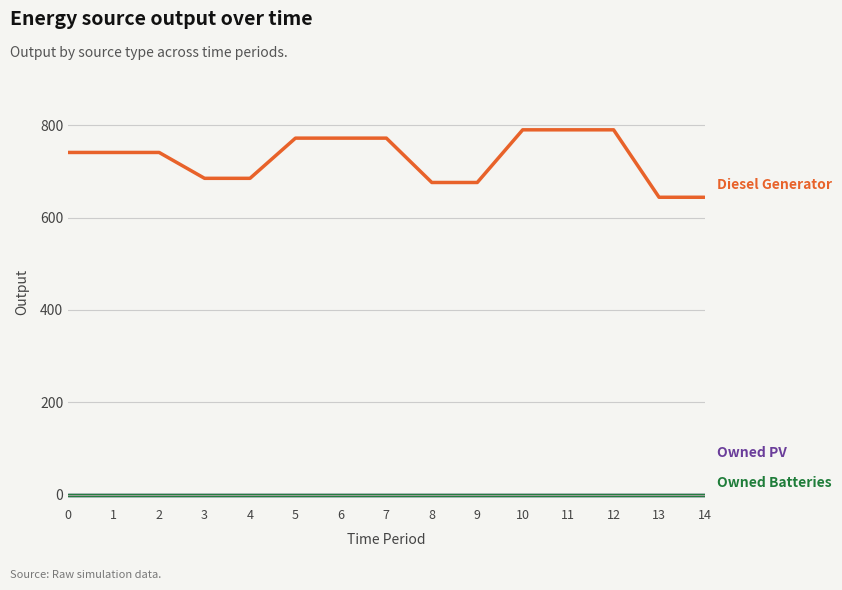

What is the maximum value shown in the chart?

790